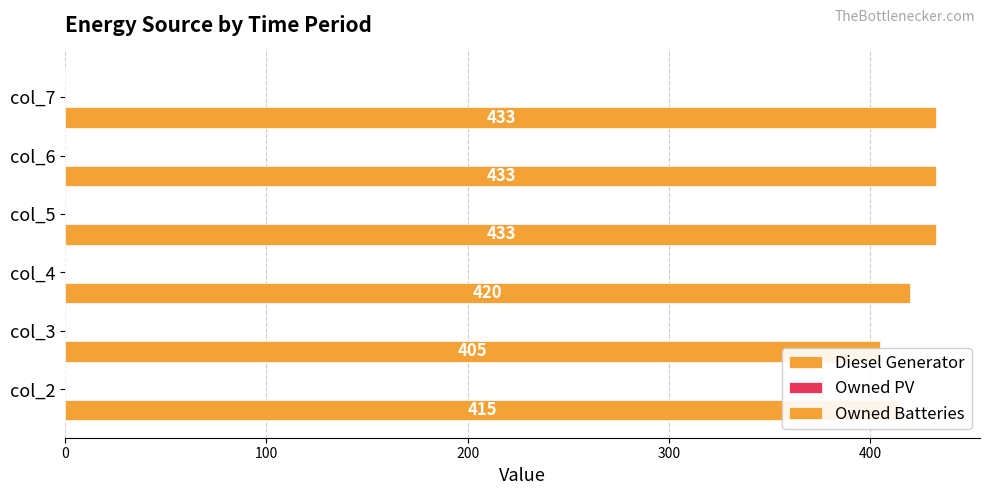

Count the number of data series in this chart.

3